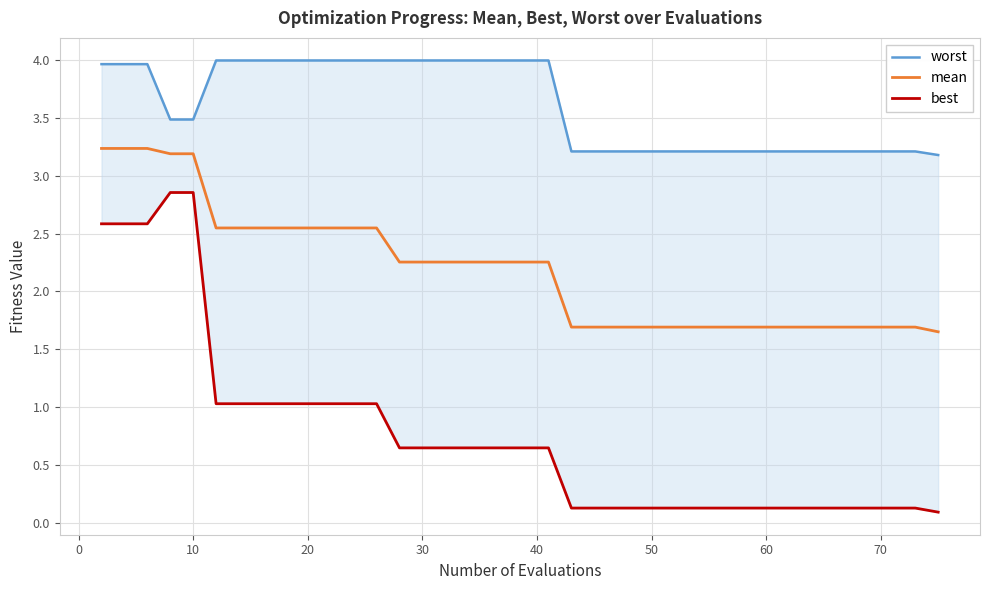

Which series has the largest range (max minus min)?

best